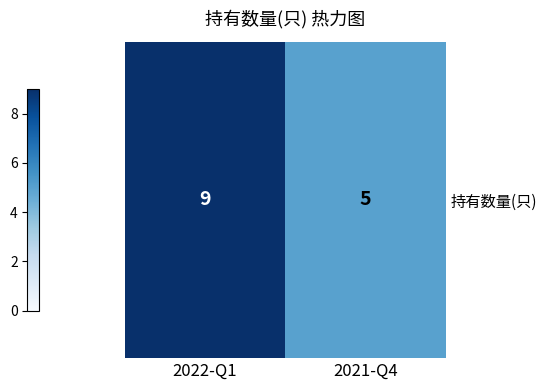

Which category has the lowest value across all series?

2021-Q4